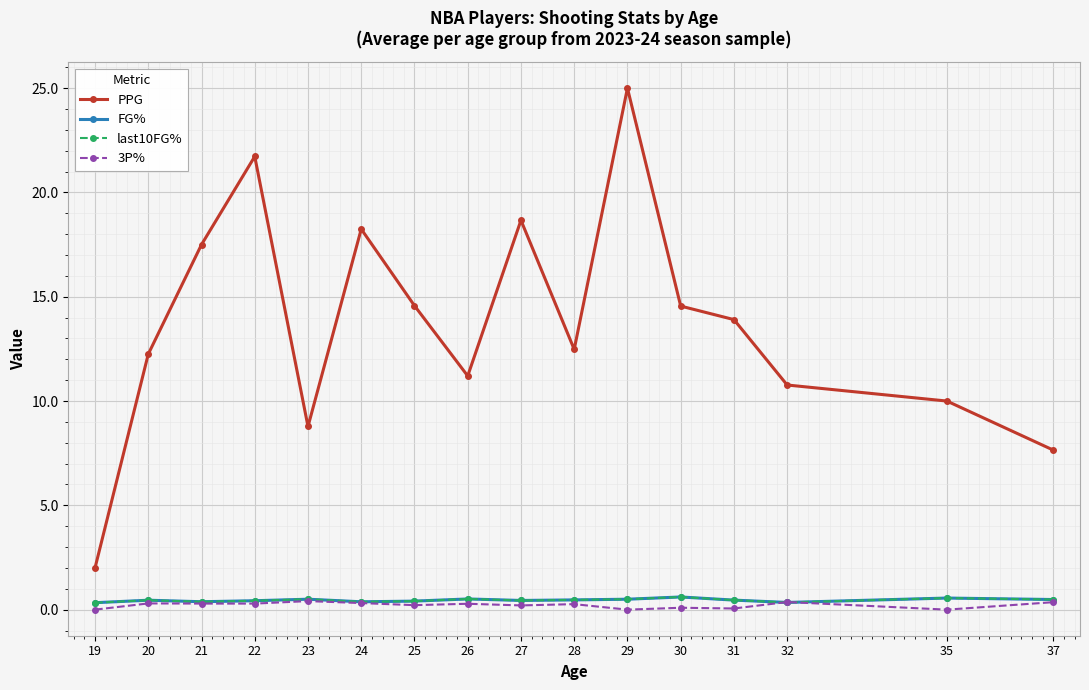

True or false: last10FG% and 3P% intersect in this chart.

True